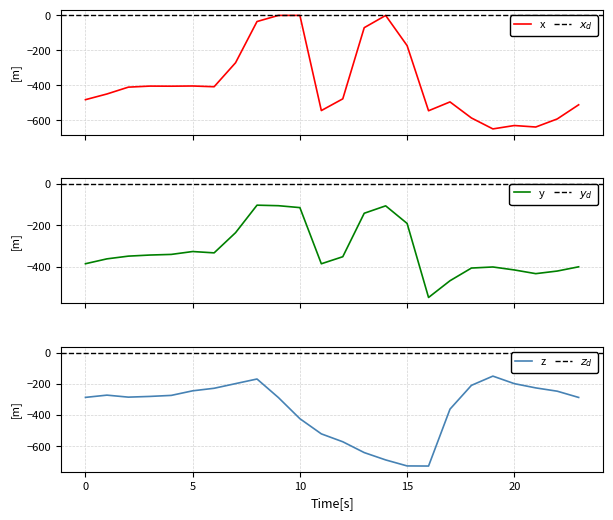

What is the lowest value of the x series?

-649.2